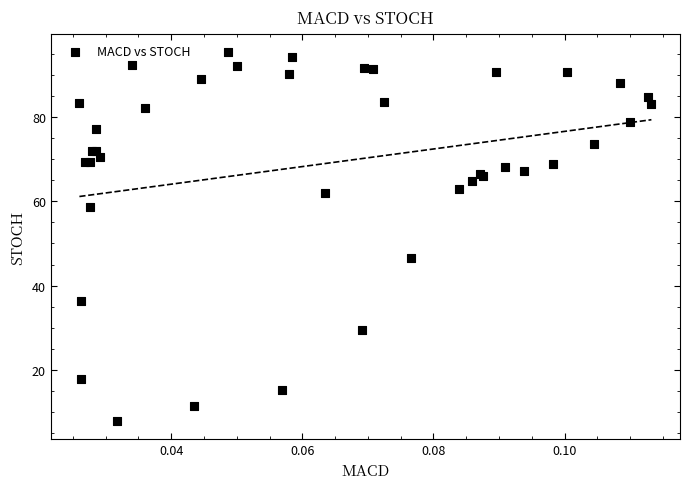

What Y value in the scatter plot is closest to 51?

46.5